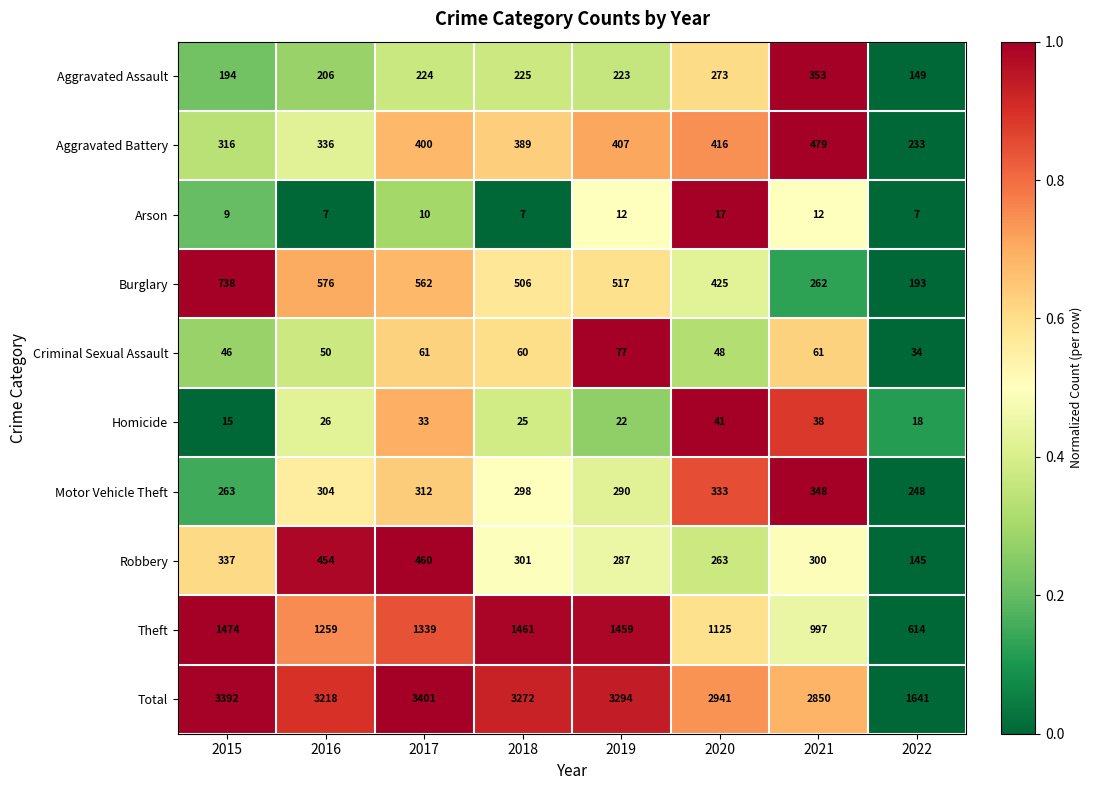

What is the minimum value for Criminal Sexual Assault?

34